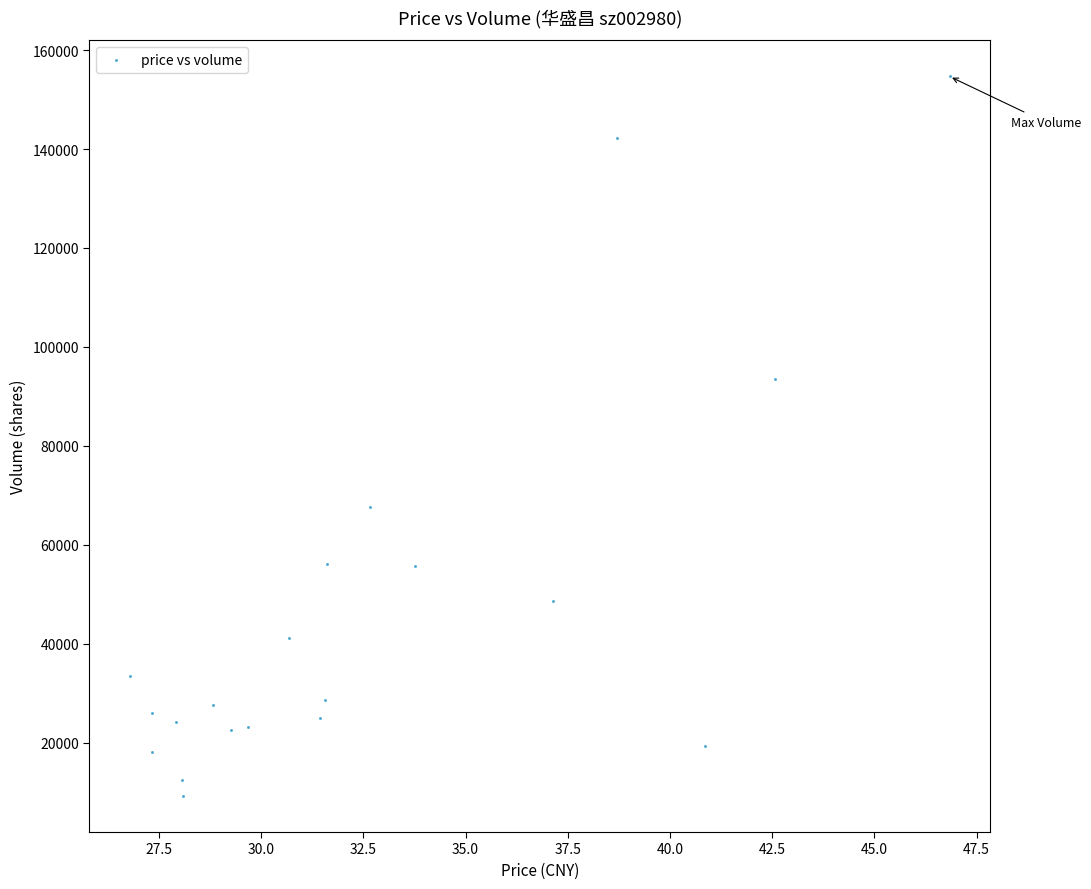

What is the range of Y values (max minus min)?

145434